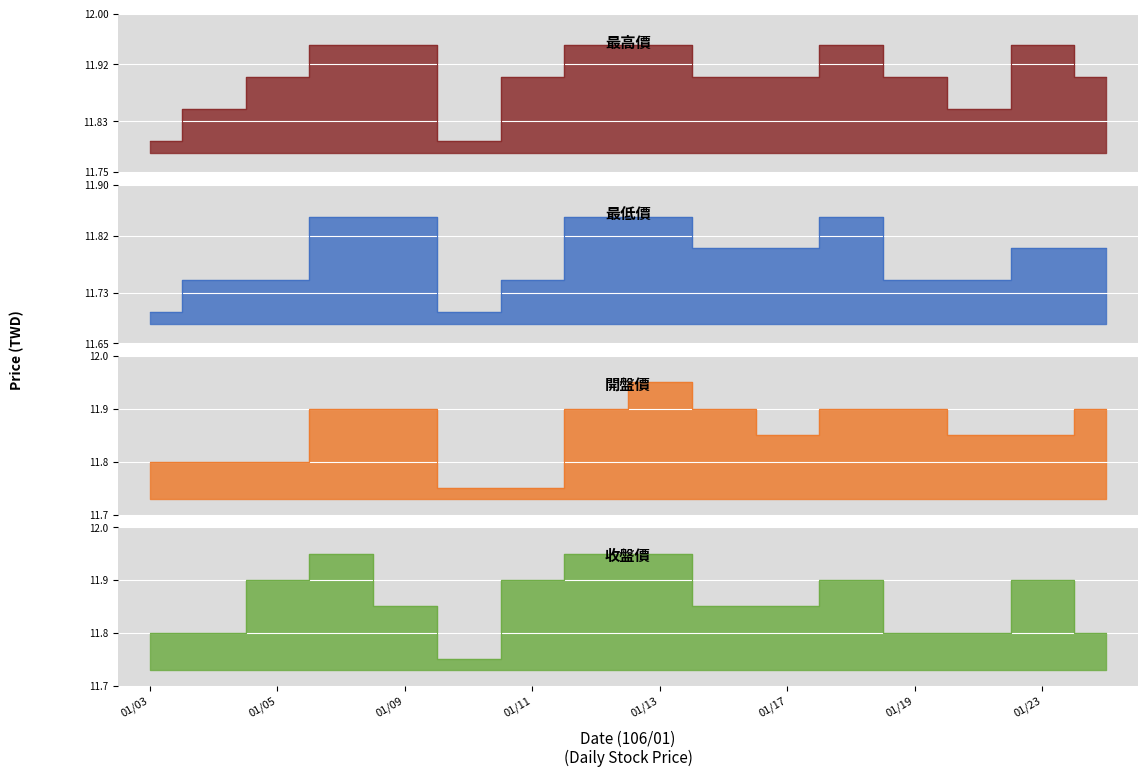

What is the value of the 開盤價 point at the 1st from the left?

11.8